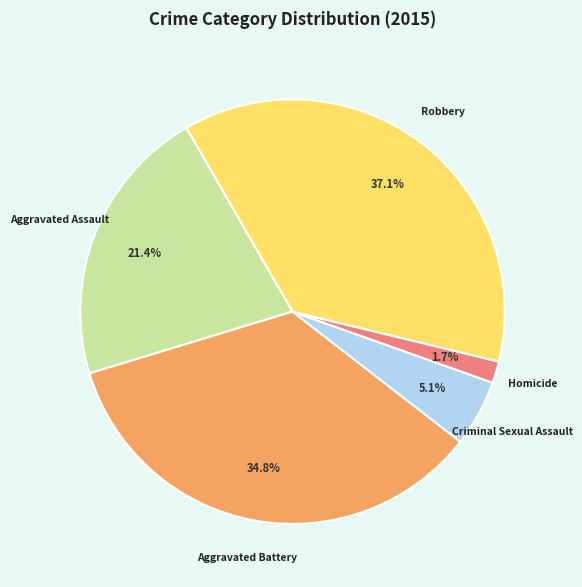

Does any single category account for the majority?

No